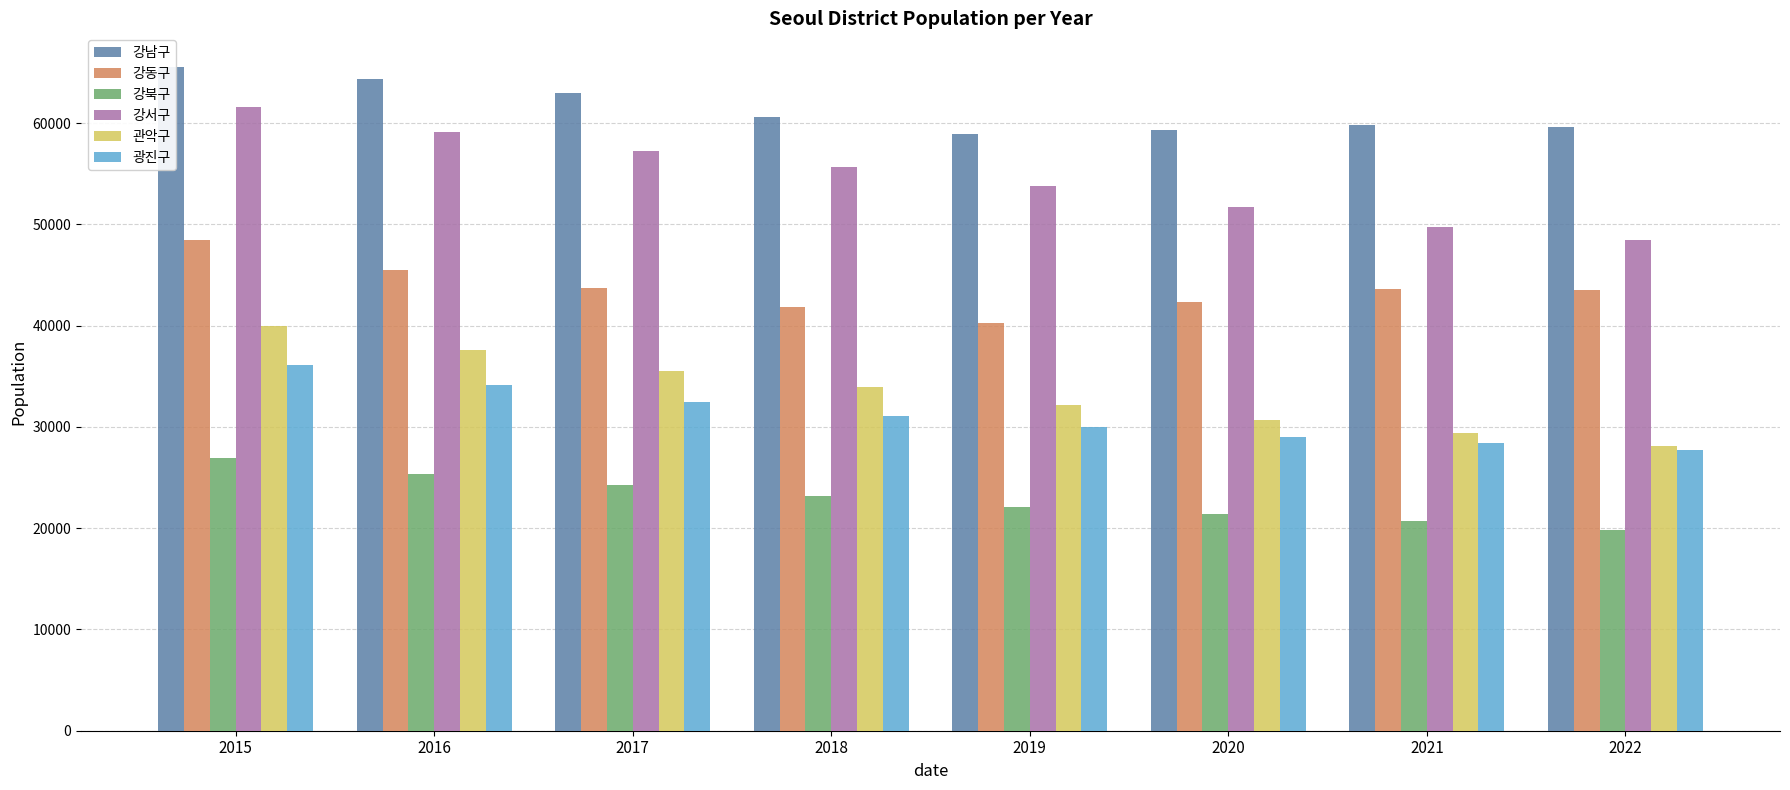

What is the approximate value of 강서구 at 2018?

55703